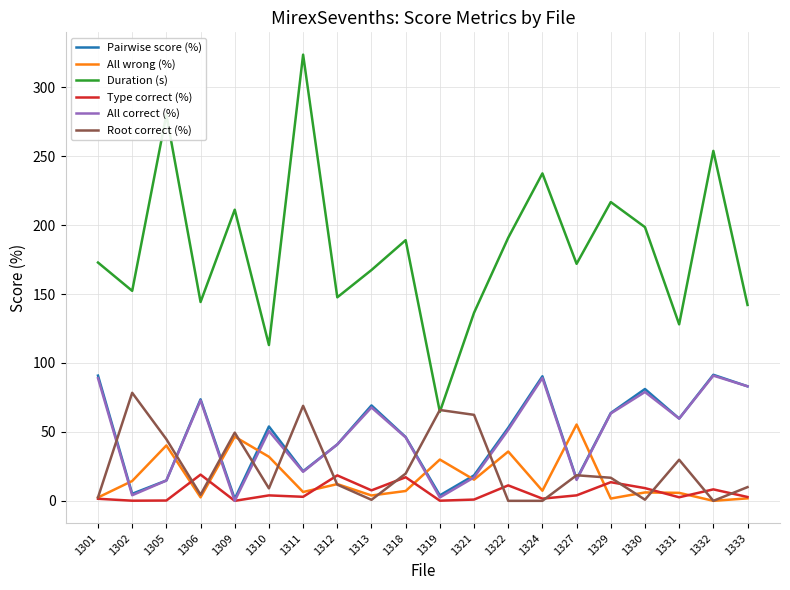

Where do Pairwise score (%) and Root correct (%) first cross each other?

1301 and 1302